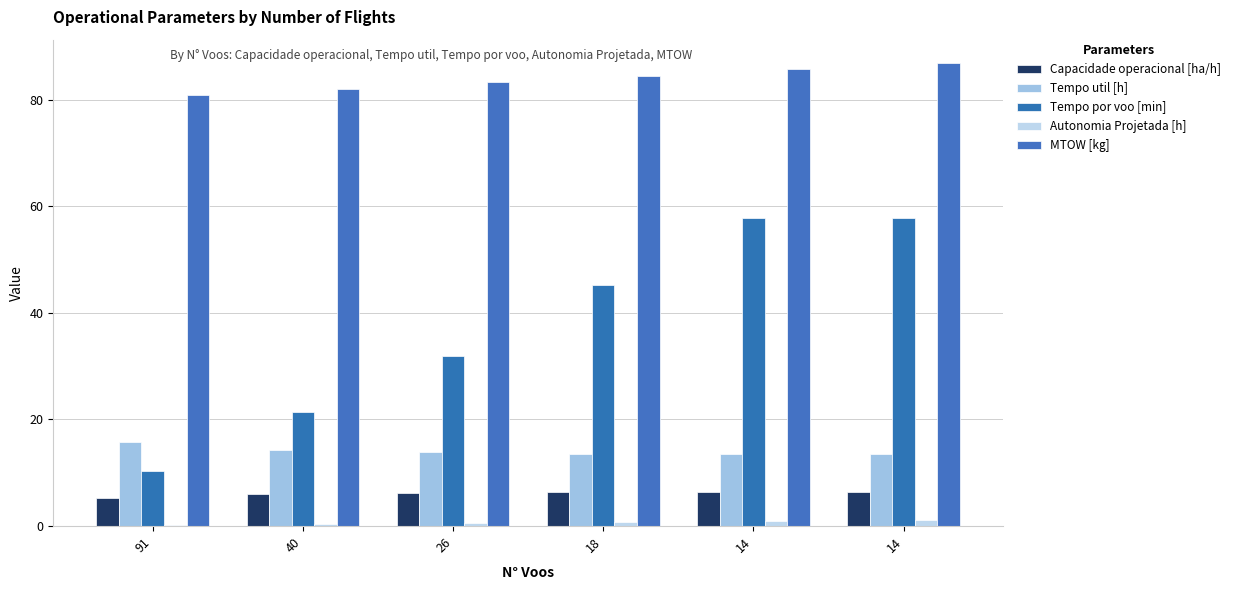

What is the difference between the maximum and minimum values in the Autonomia Projetada [h] series?

1.0